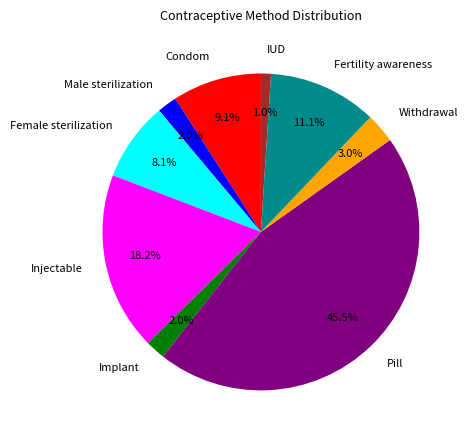

Is it true that Injectable is 18% of the pie?

True